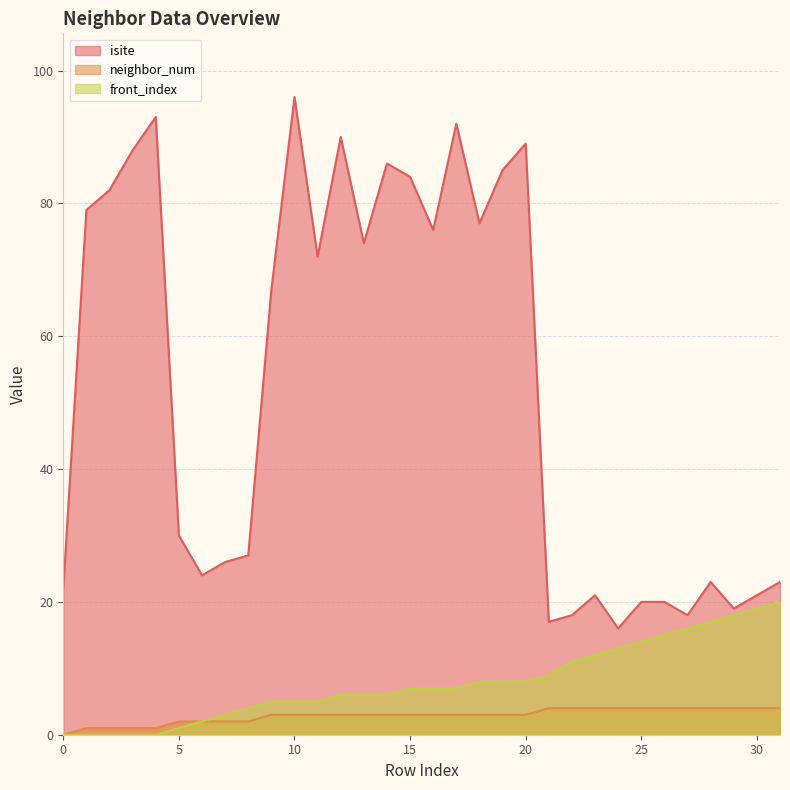

What is the average value of the front_index series?

8